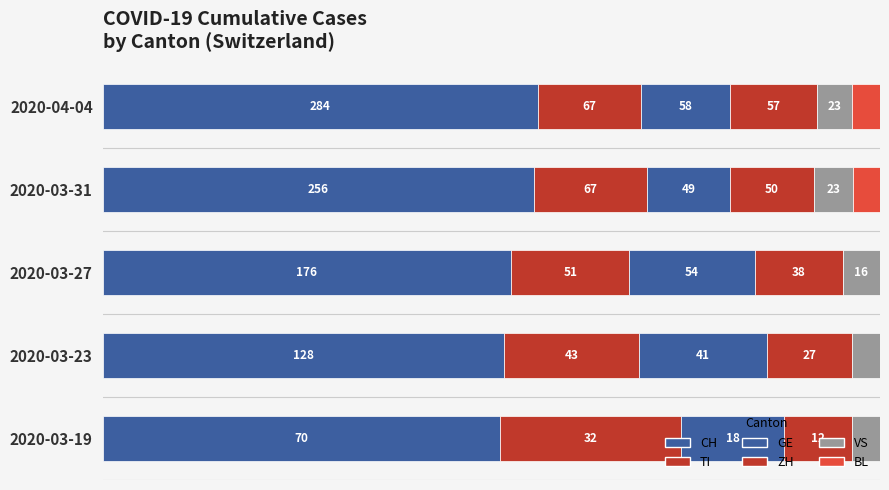

Reading left to right, transcribe all the data shown in this chart.

CH: 51.1	51.6	52.5	55.5	56.0
TI: 23.4	17.3	15.2	14.5	13.2
GE: 13.1	16.5	16.1	10.6	11.4
ZH: 8.8	10.9	11.3	10.8	11.2
VS: 3.6	3.6	4.8	5.0	4.5
BL: 0.0	0.0	0.0	3.5	3.6